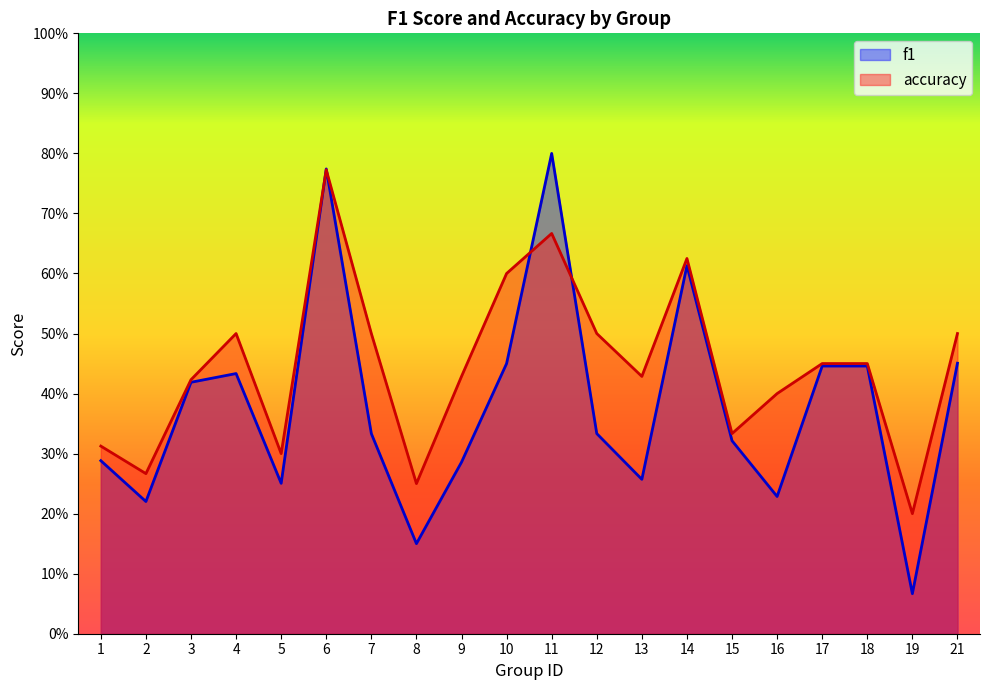

Which series has the largest range (max minus min)?

f1